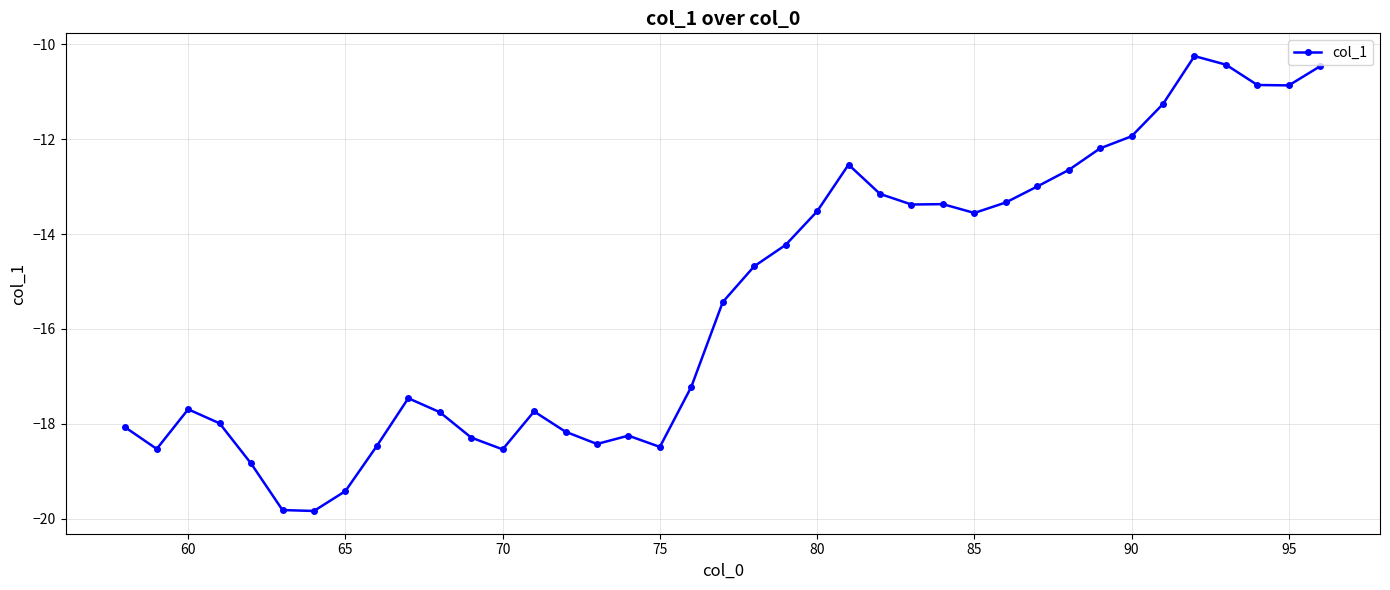

What is the average value?

-15.4